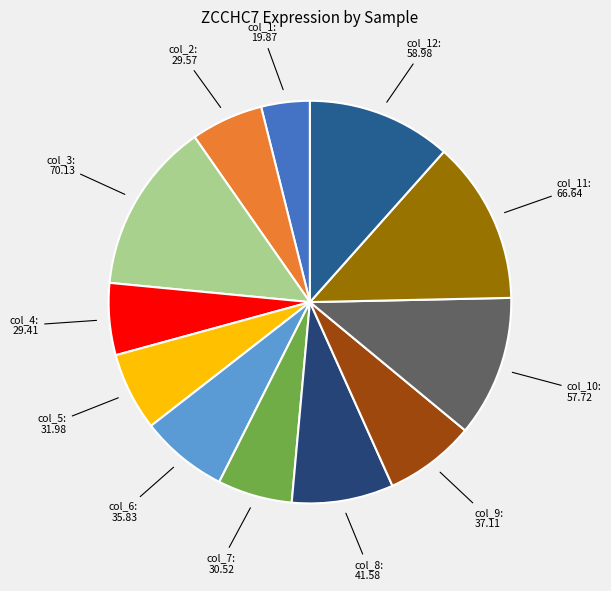

Which slice is the largest?

70.13